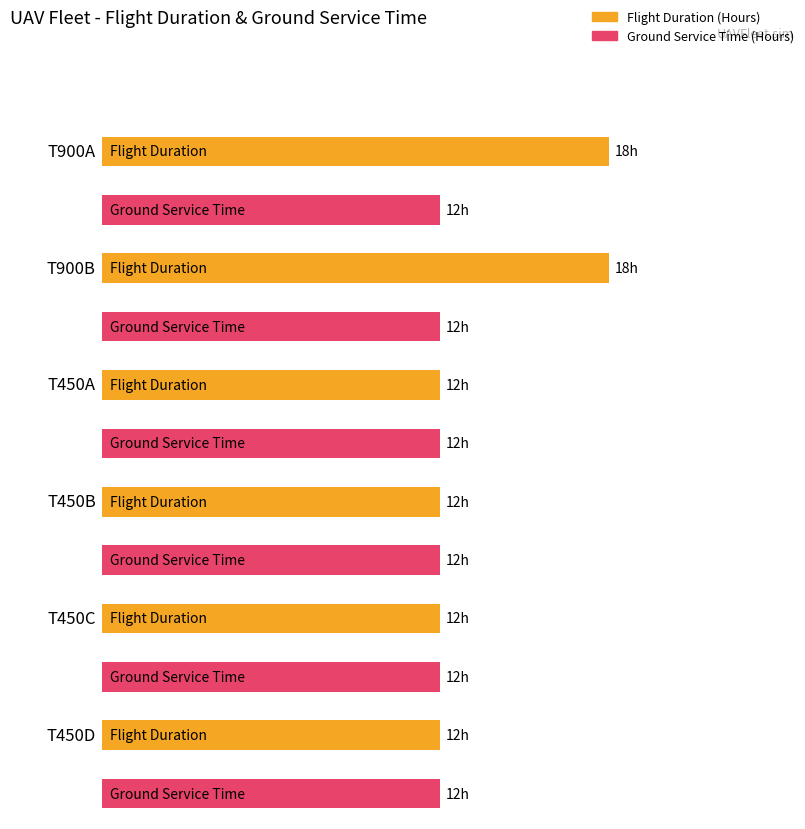

How many values in the Flight Duration series exceed 12?

2